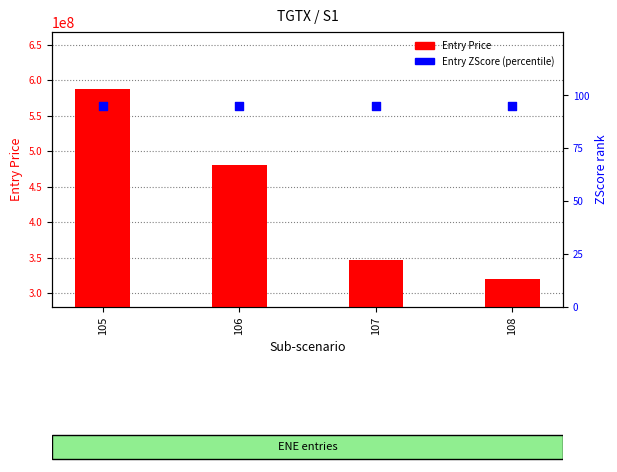

At how many categories does at least one series exceed 332391505?

3